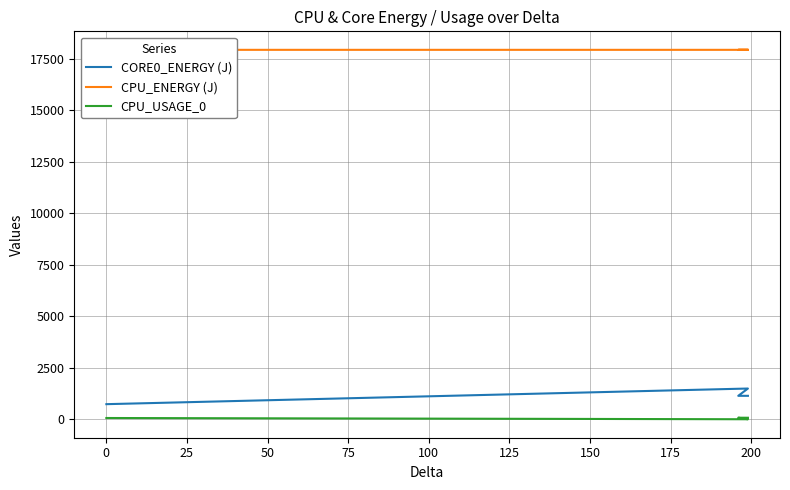

The CPU_ENERGY (J) series shows 28608.4 at 50. True or false?

False